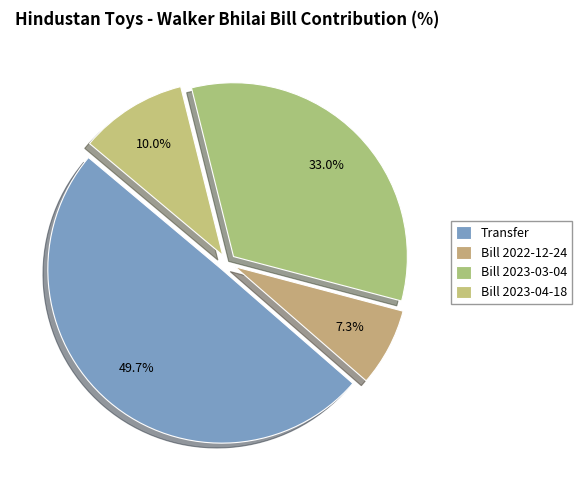

To the nearest percent, what is the average slice percentage?

25%